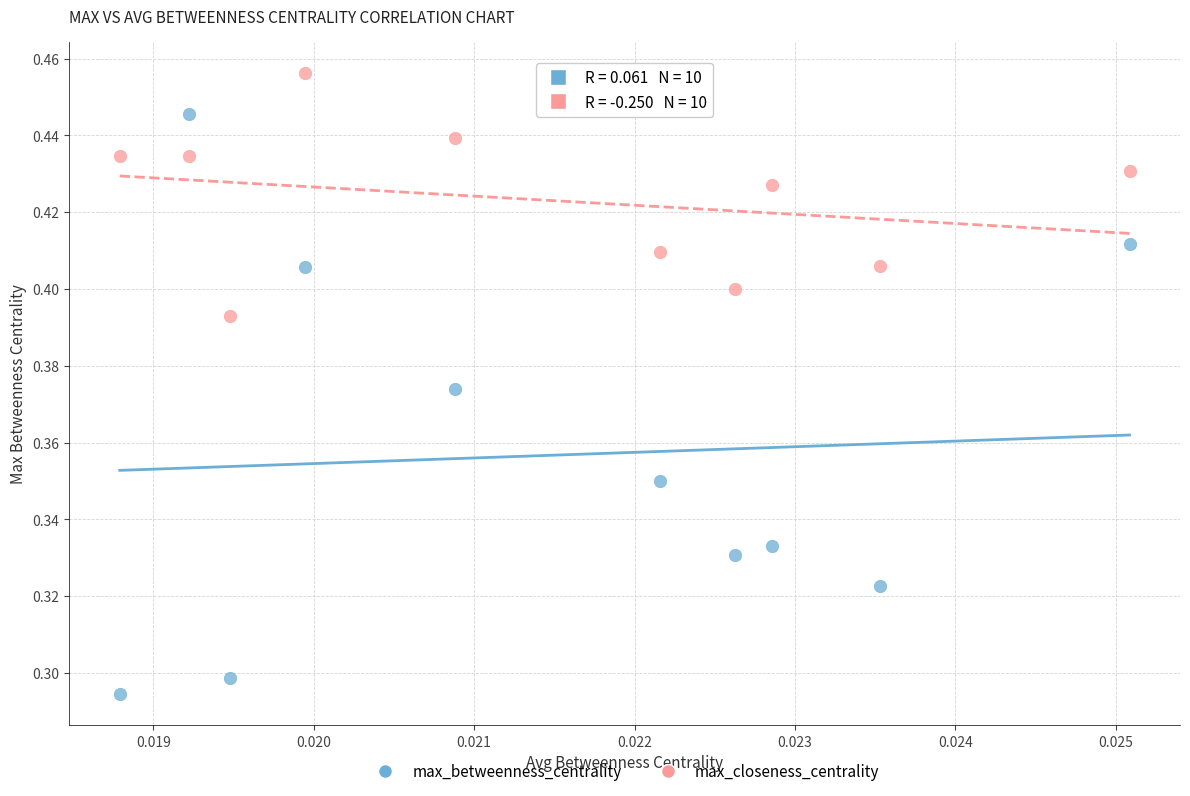

Which series has the largest Y range (max minus min)?

max_betweenness_centrality